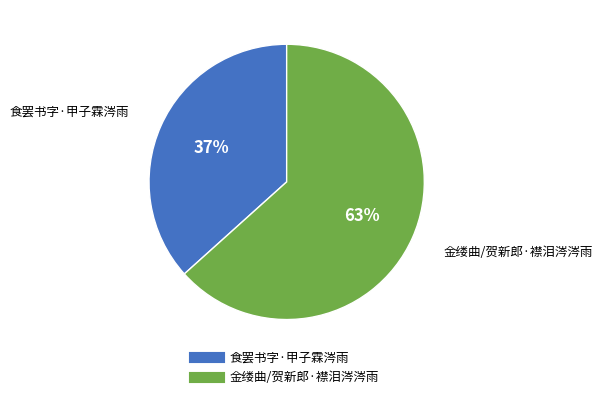

To the nearest percent, what is the average slice percentage?

50%